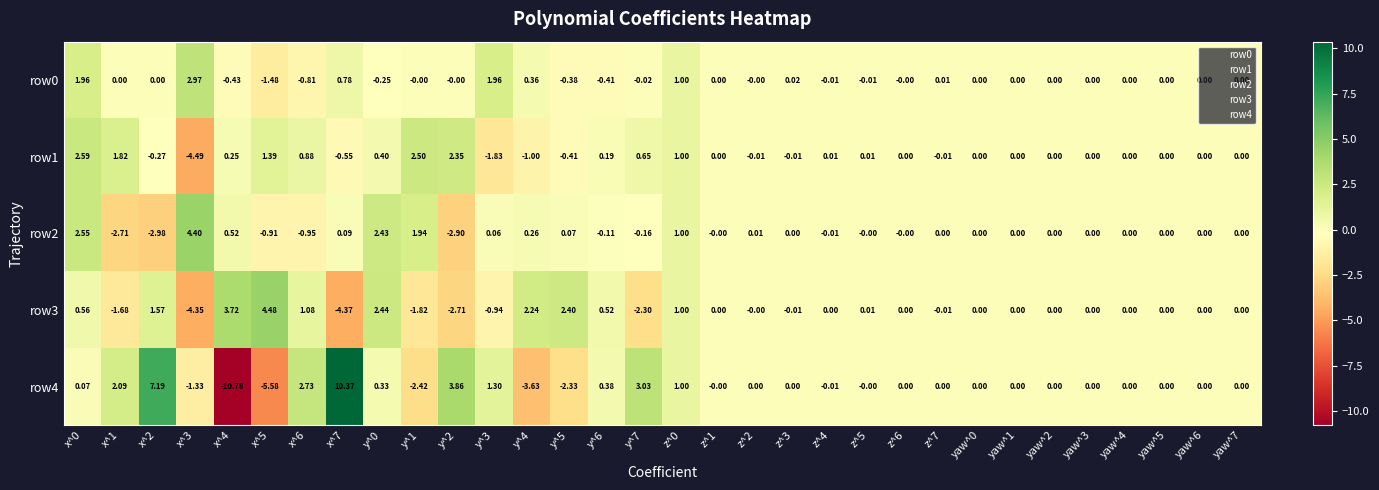

How many data points does each series have?

32